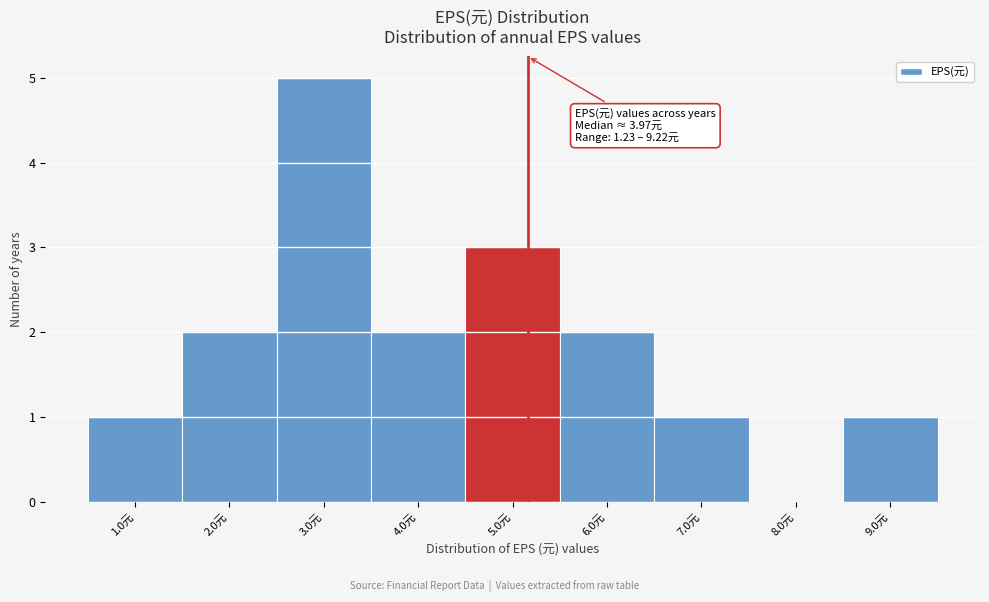

Over which range of the x-axis is the bar tallest?

2.5 to 3.5